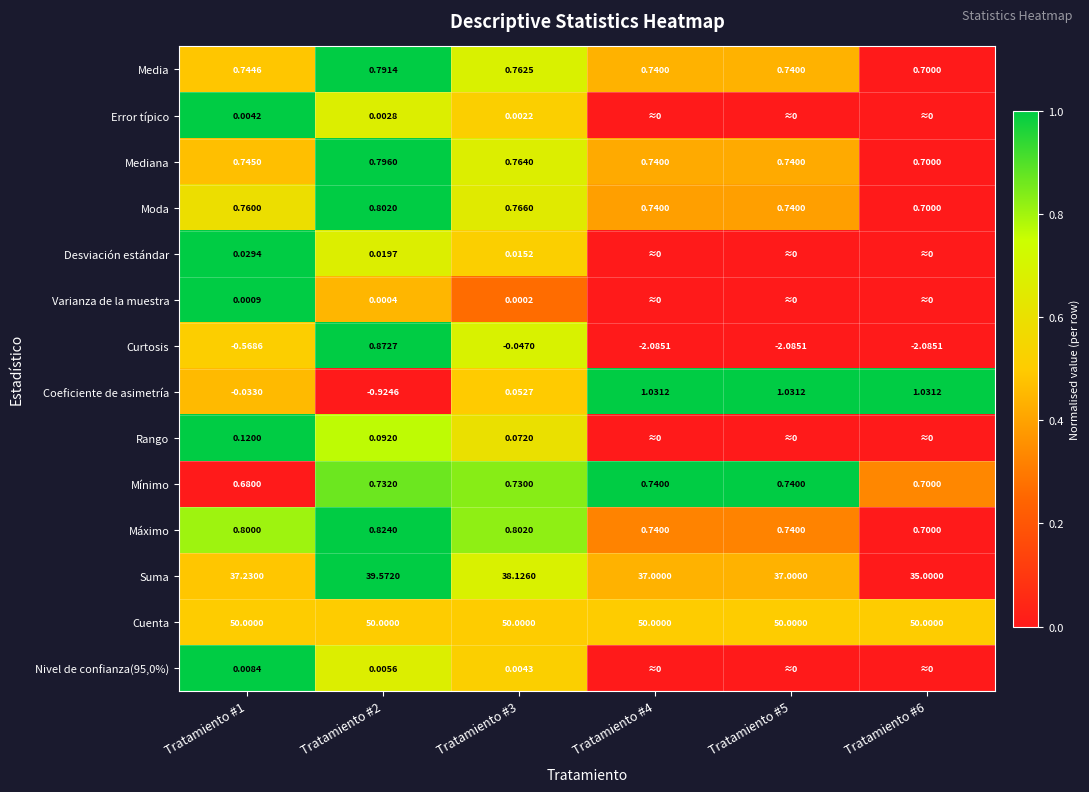

Which series changed the most between Tratamiento #1 and Tratamiento #2?

Suma